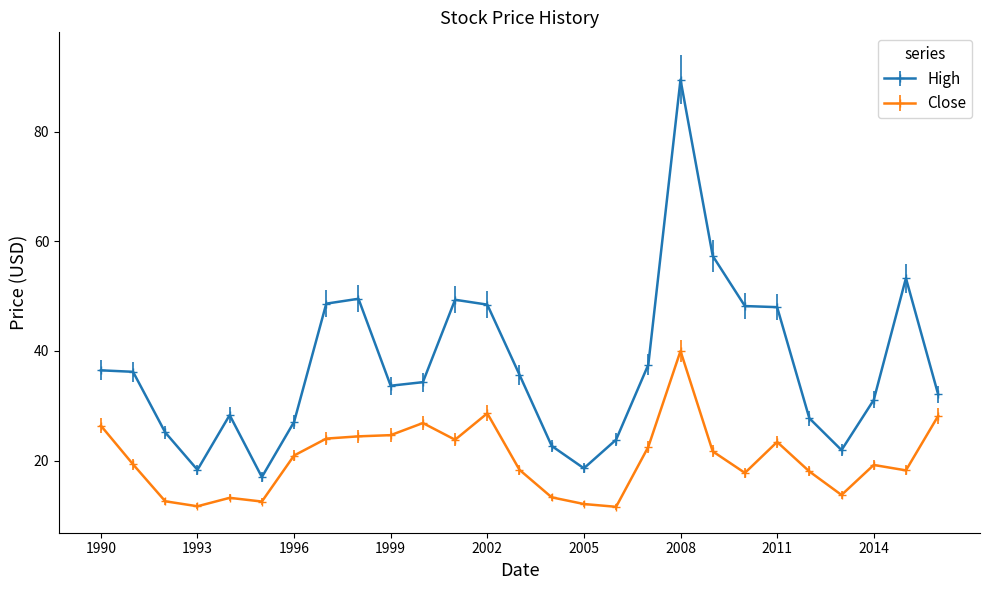

Which series has the largest range (max minus min)?

High